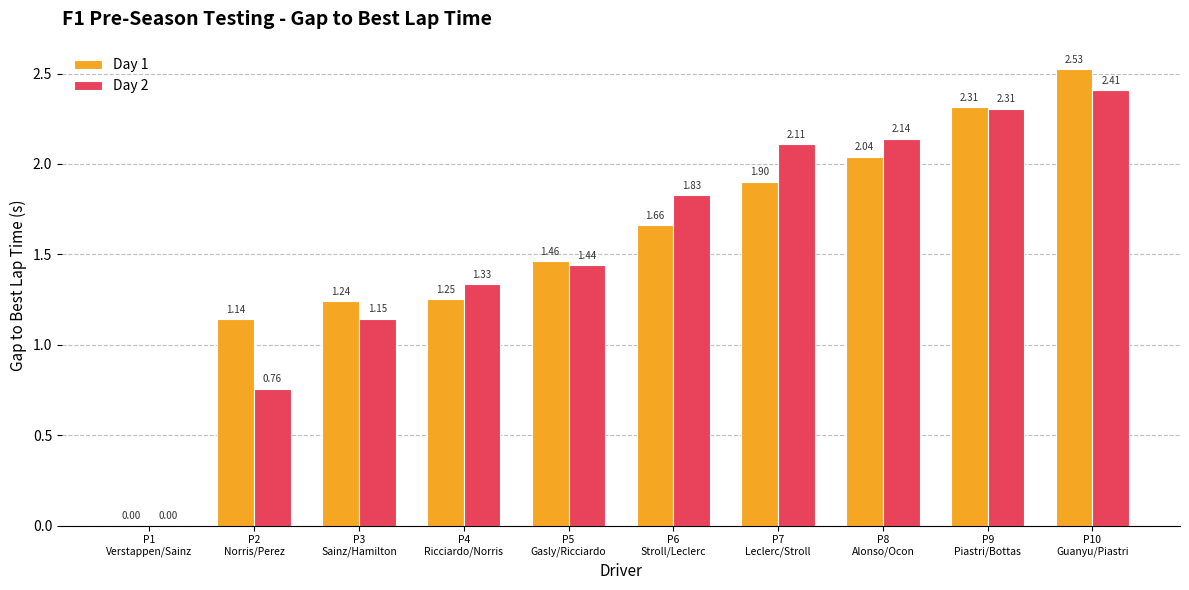

Is it true that Day 1 equals 1.2 at P9
Piastri/Bottas?

False